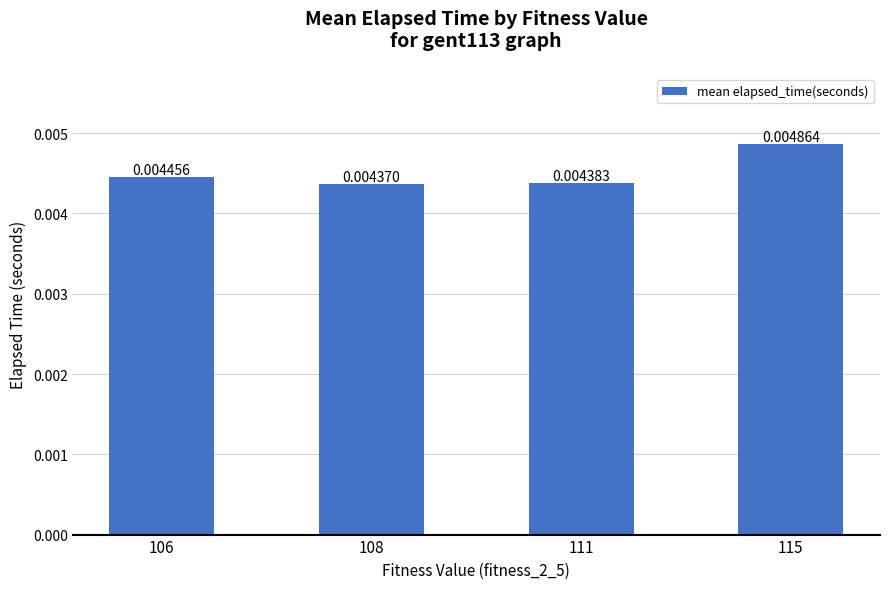

Between 106 and 115, which is larger?

115